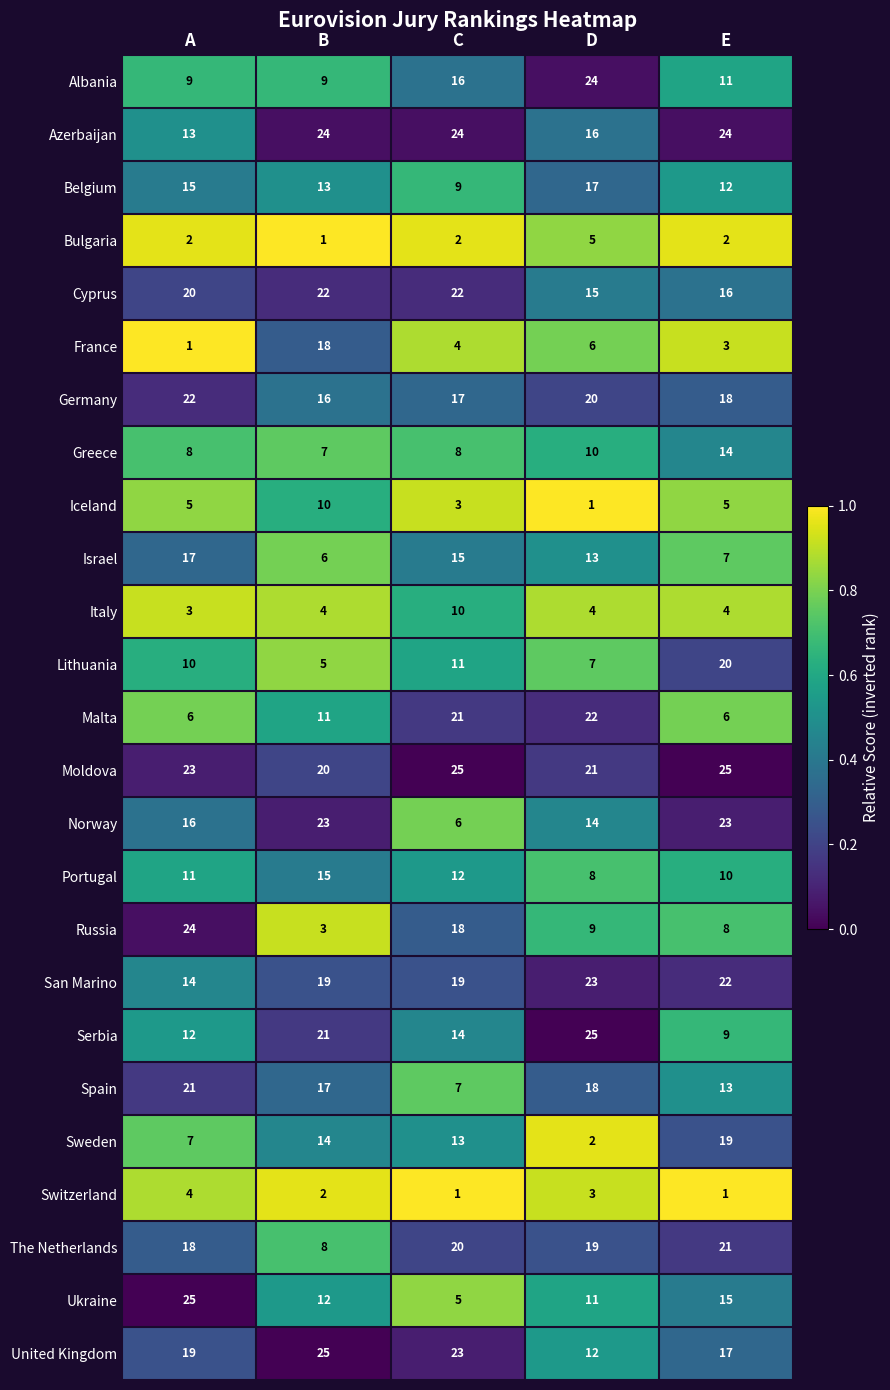

Which series has the largest range (max minus min)?

Russia